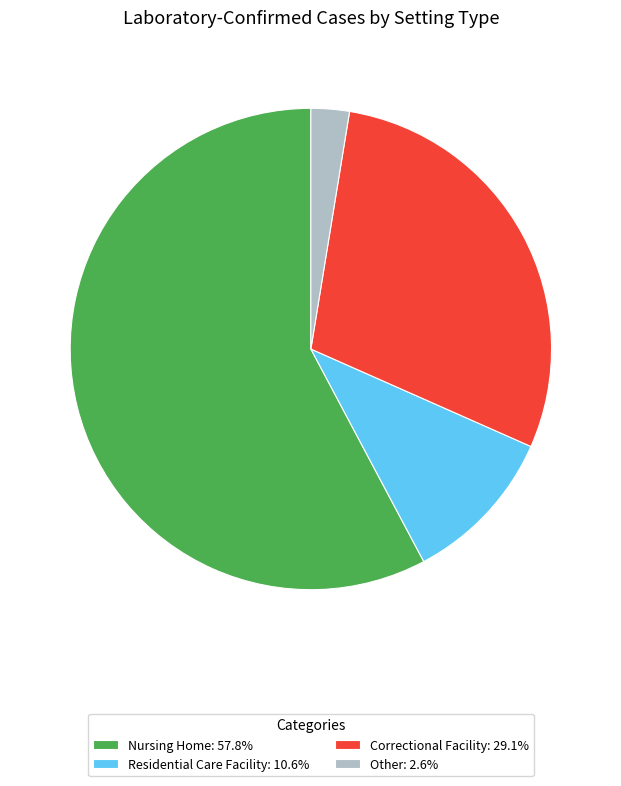

Count the number of slices in the pie.

4